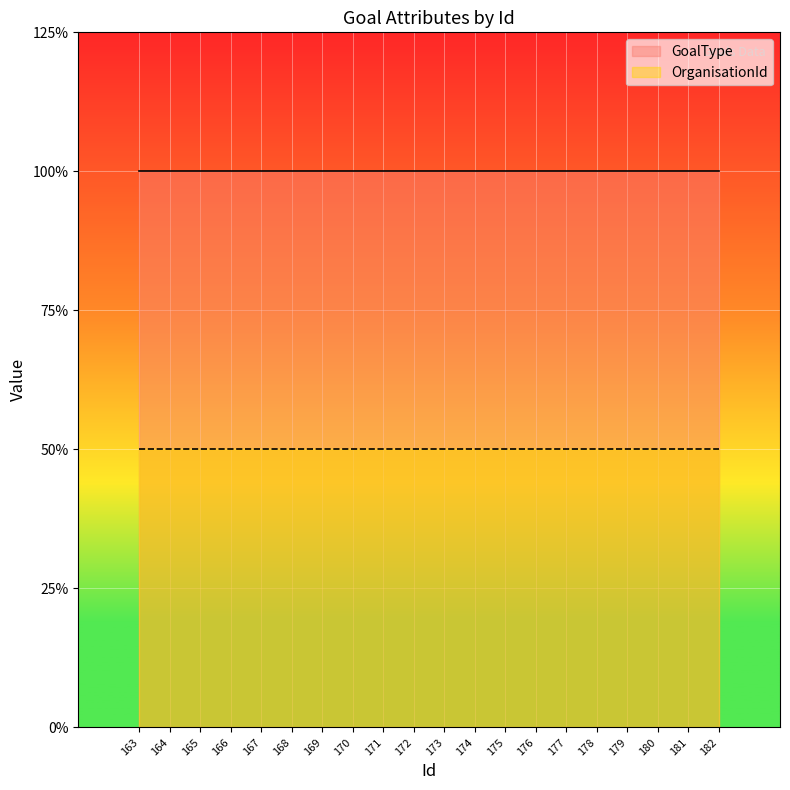

How many categories are shown in the chart?

20